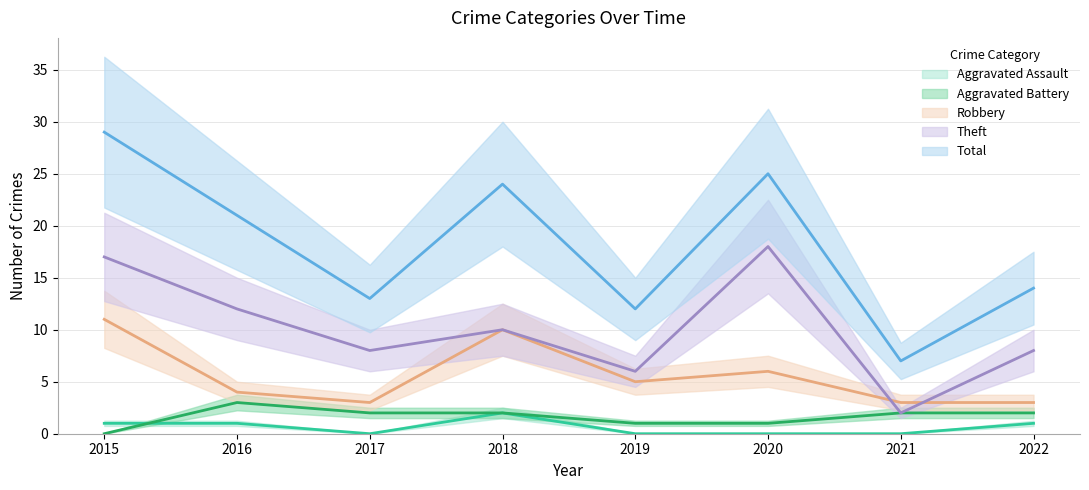

Between 2015 and 2018, which series saw the biggest shift?

Theft